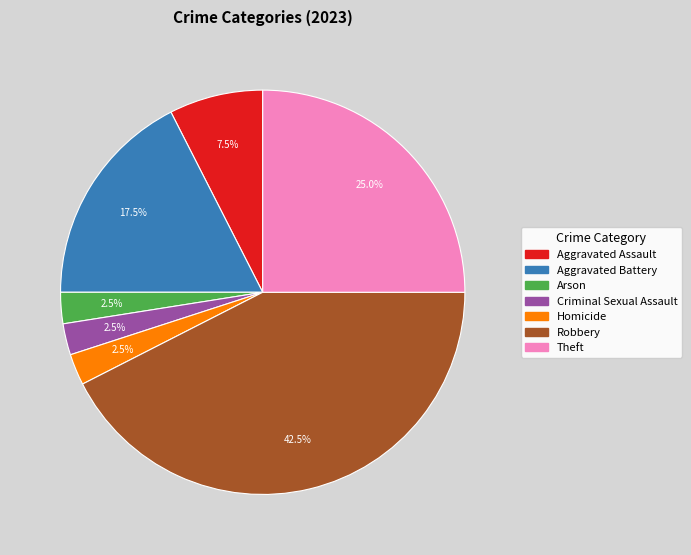

How many segments does this pie chart have?

7